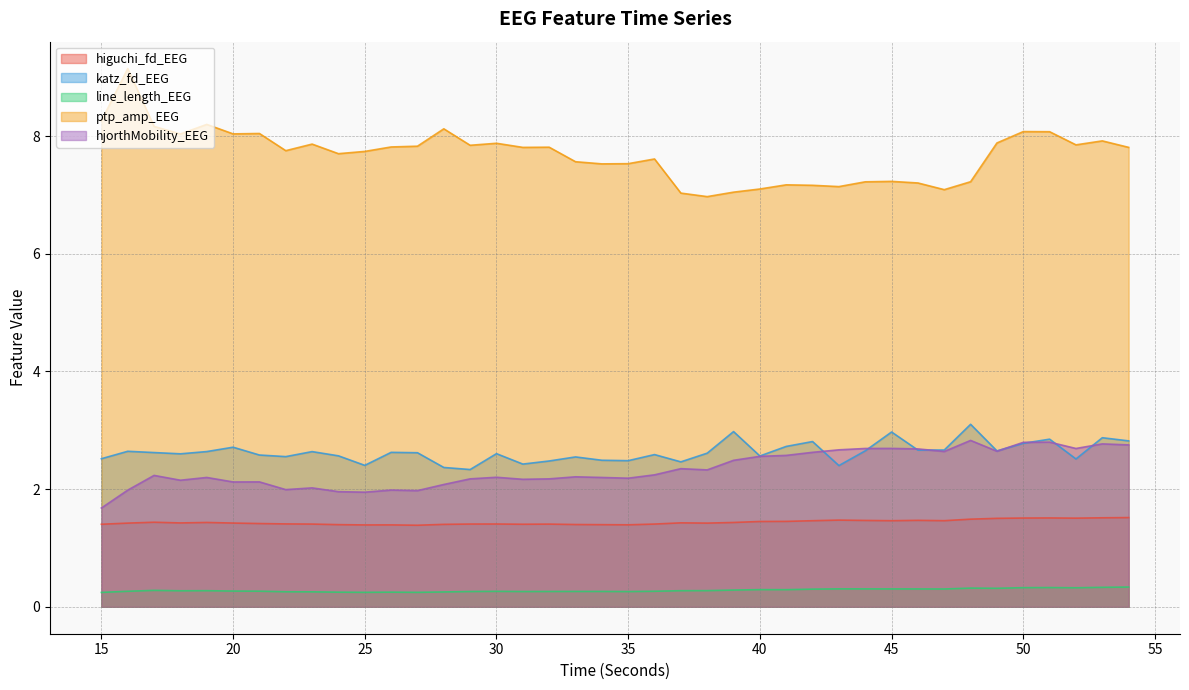

What is the average value of the hjorthMobility_EEG series?

2.3